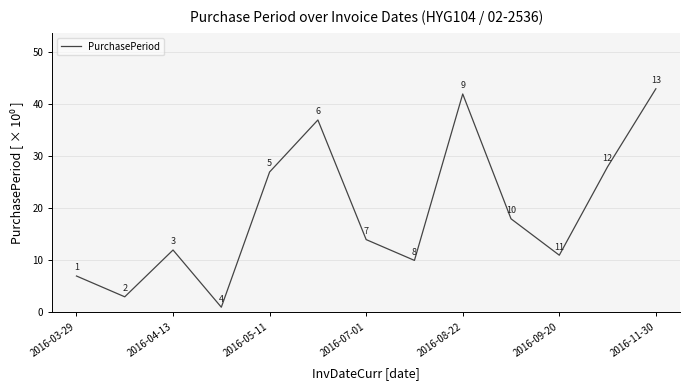

Does the chart display data point markers on the line(s)?

No